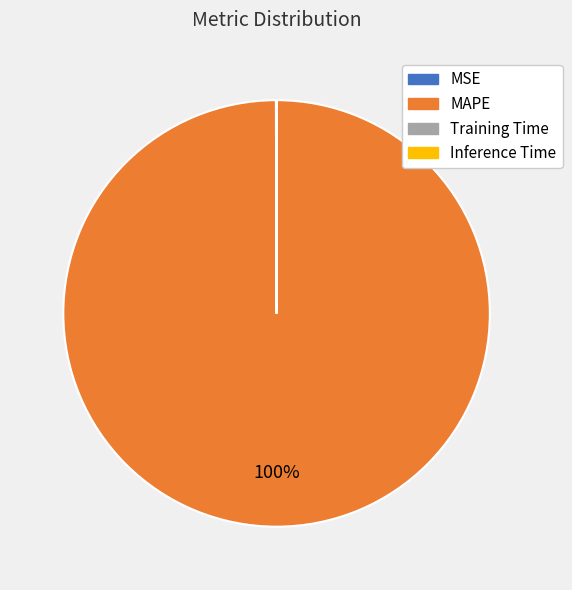

To the nearest percent, what percentage of the pie is MAPE?

100%